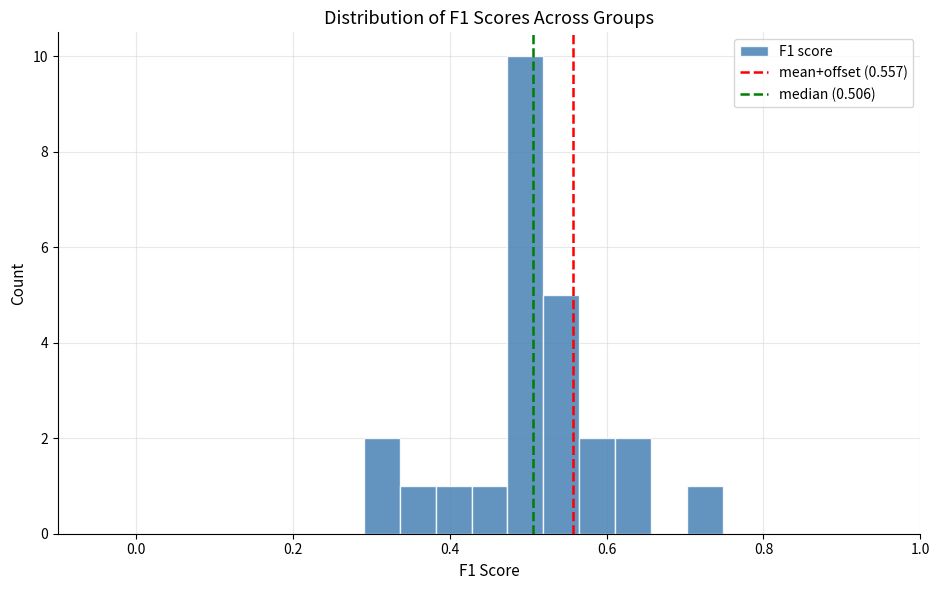

Around what value on the x-axis is the tallest bar? Give the approximate position of its centre, as read against the axis.

0.50